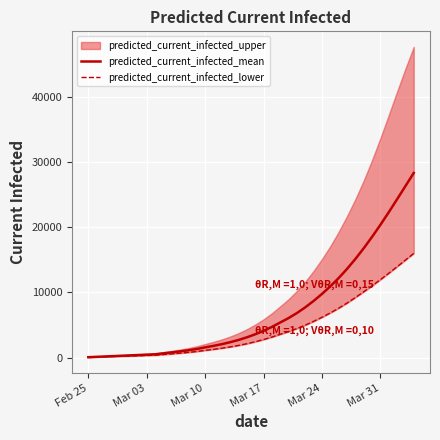

The value of predicted_current_infected_mean at Mar 31 is 20328. True or false?

True